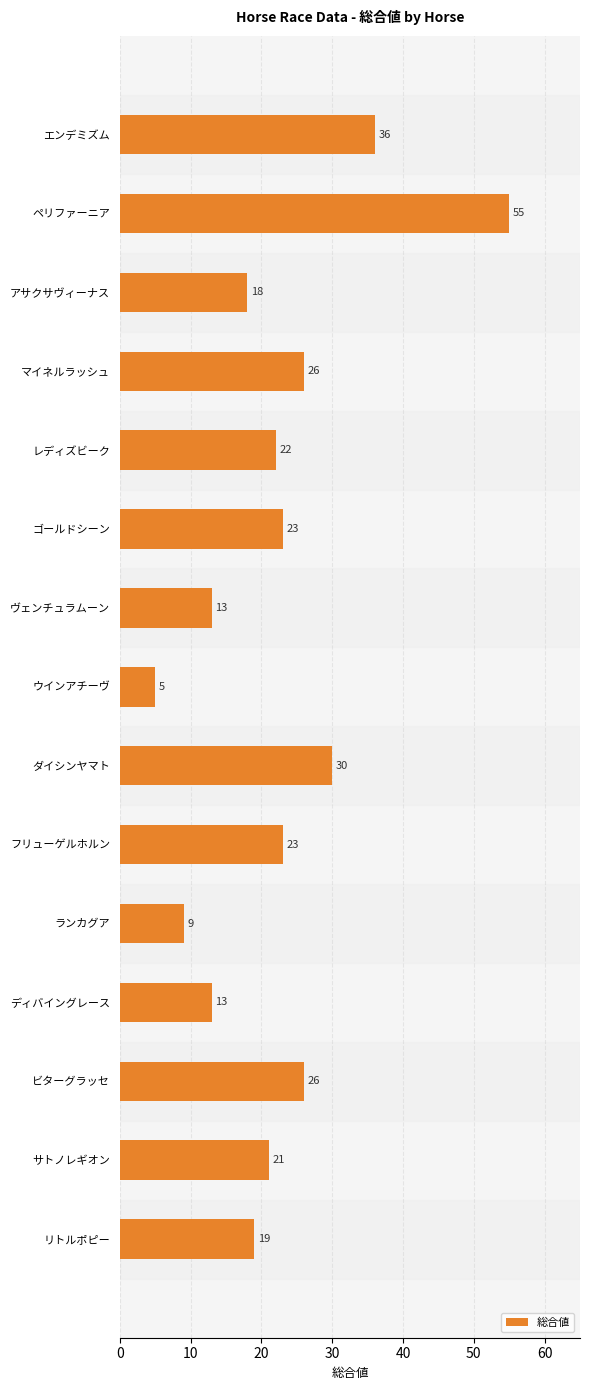

What is the ratio of the value at ディバイングレース to the value at ヴェンチュラムーン?

1.0